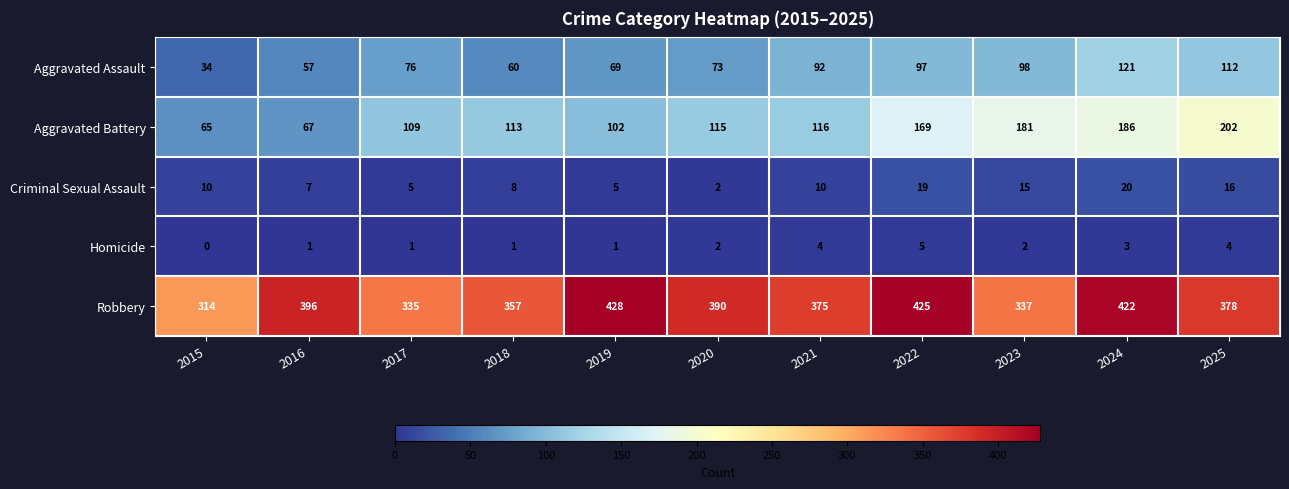

What is the difference between the highest and lowest values at 2025?

374